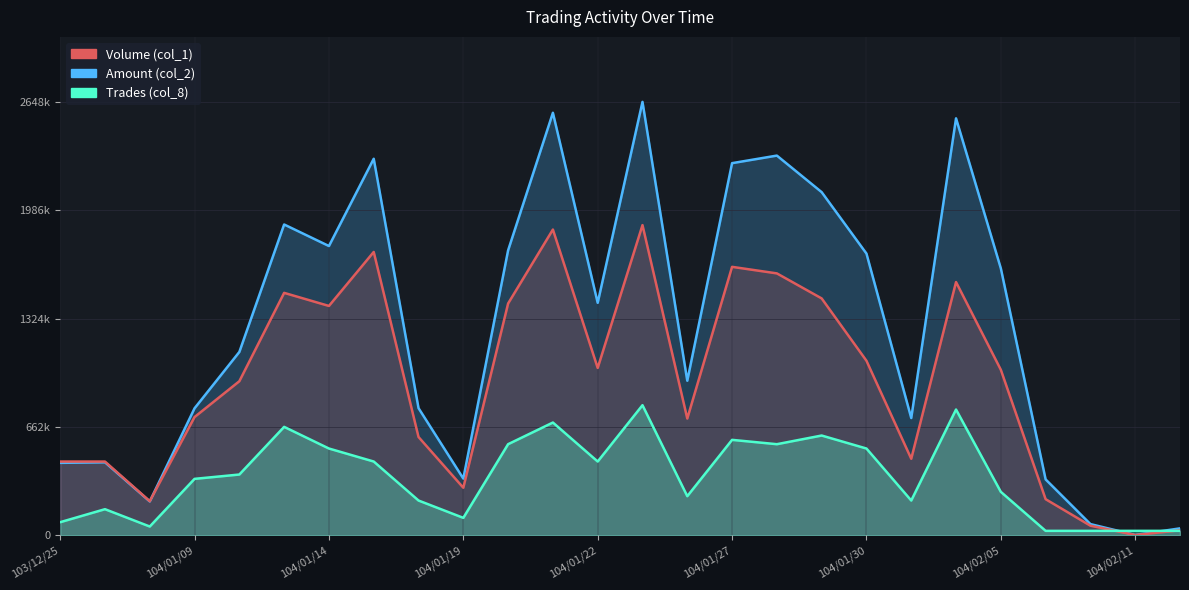

Reading right to left, what are all the values shown in this chart?

Volume (col_1): 30000.0	1000.0	58000.0	220000.0	1011000.0	1547000.0	467000.0	1066000.0	1447000.0	1600000.0	1640000.0	713000.0	1895000.0	1022000.0	1868000.0	1416000.0	290000.0	600000.0	1731000.0	1401000.0	1481000.0	941000.0	722000.0	208000.0	450000.0	450000.0
Amount (col_2): 41700.0	1390.0	67860.0	341000.0	1630700.0	2547480.0	716110.0	1721110.0	2096560.0	2319920.0	2273680.0	943990.0	2648130.0	1420150.0	2581490.0	1740850.0	345850.0	776540.0	2300610.0	1767170.0	1898840.0	1119840.0	775510.0	206280.0	445500.0	442000.0
Trades (col_8): 26481.3	26481.3	26481.3	26481.3	264813.0	767957.7	211850.4	529626.0	609069.9	556107.3	582588.6	238331.7	794439.0	450182.1	688513.8	556107.3	105925.2	211850.4	450182.1	529626.0	662032.5	370738.2	344256.9	52962.6	158887.8	79443.9